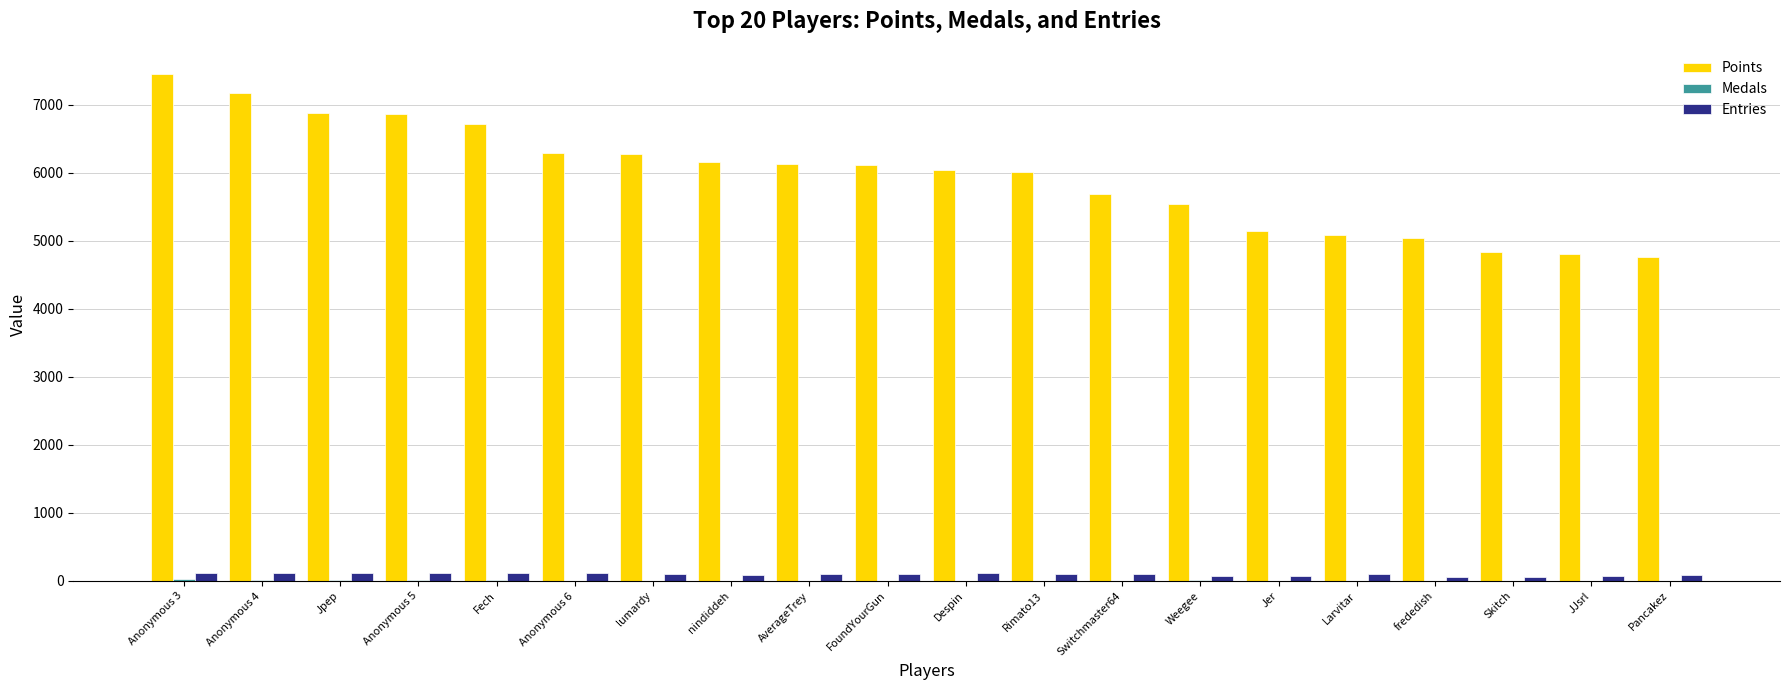

Is the value of Points at Weegee greater than the value of Entries at nindiddeh?

Yes